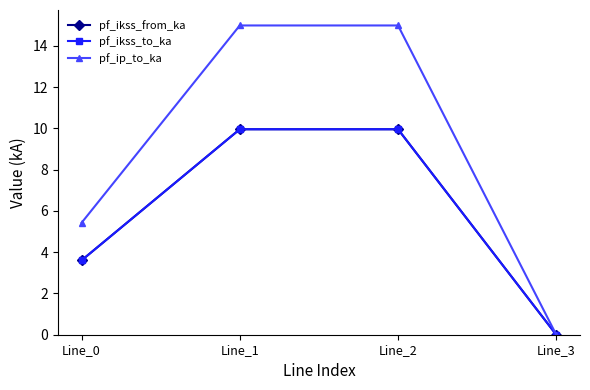

True or false: pf_ikss_from_ka has a value of 0.0 at Line_3.

True